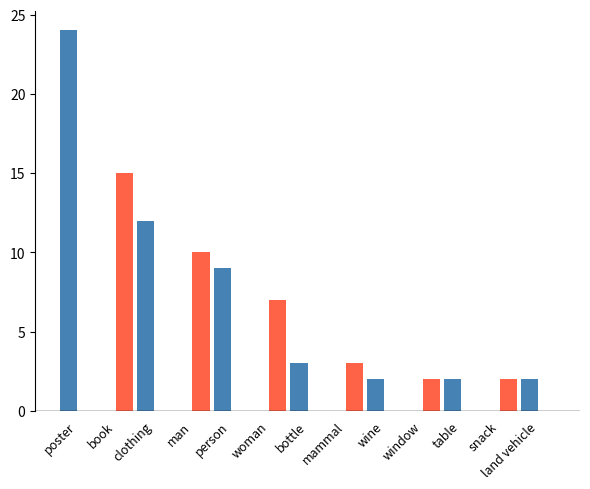

What is the greatest value displayed?

24